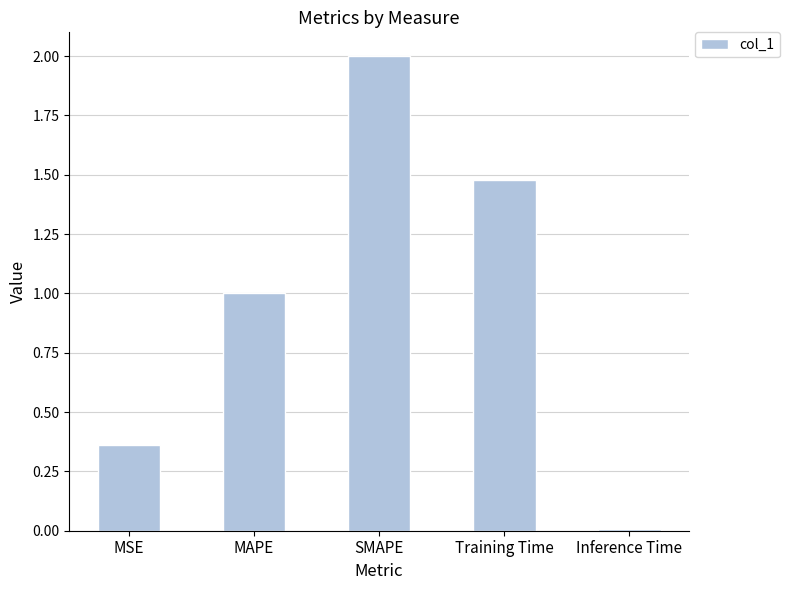

True or false: the data shows 2.0 at SMAPE.

True